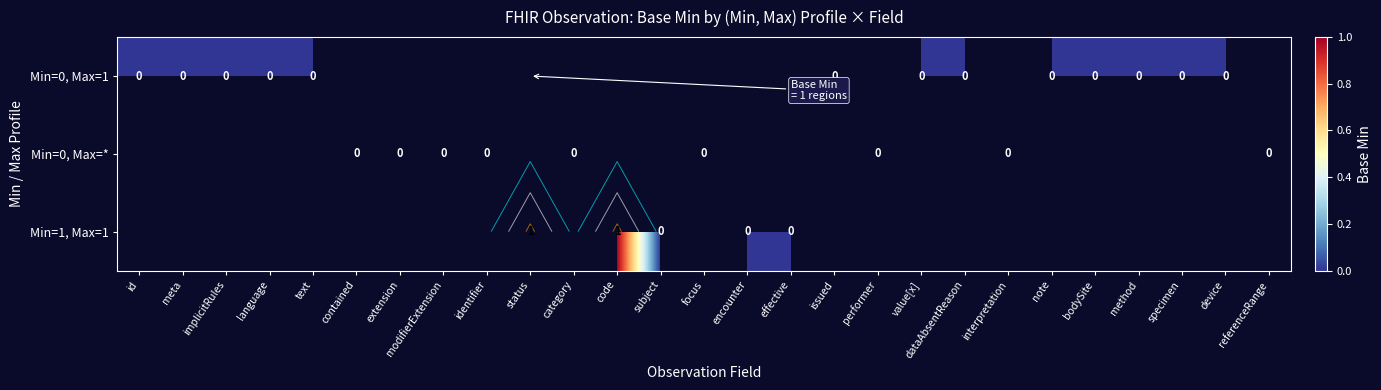

Is the value of Min=0, Max=1 at specimen greater than the value of Min=1, Max=1 at encounter?

No